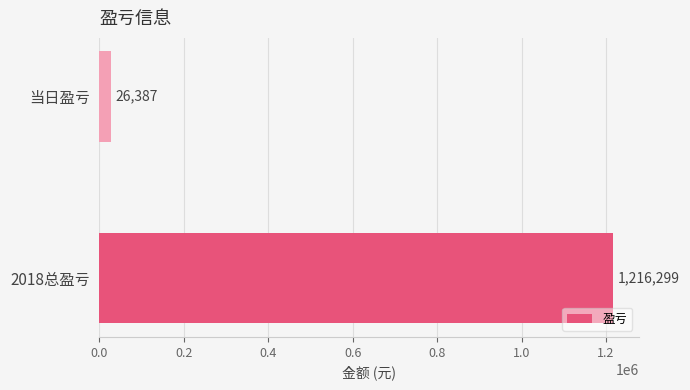

Between 2018总盈亏 and 当日盈亏, which is larger?

2018总盈亏